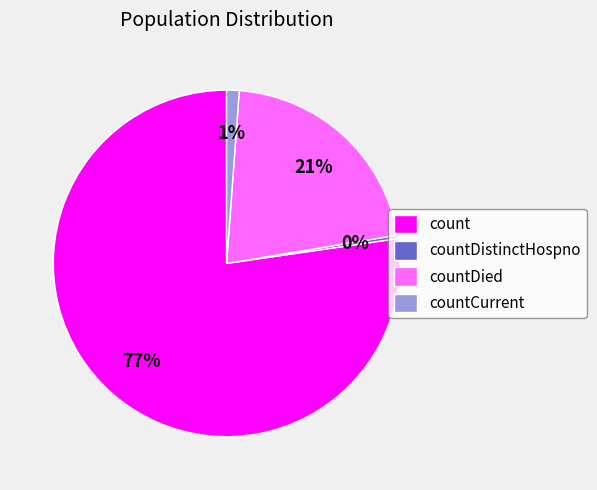

The countCurrent slice represents 14% of the pie. True or false?

False